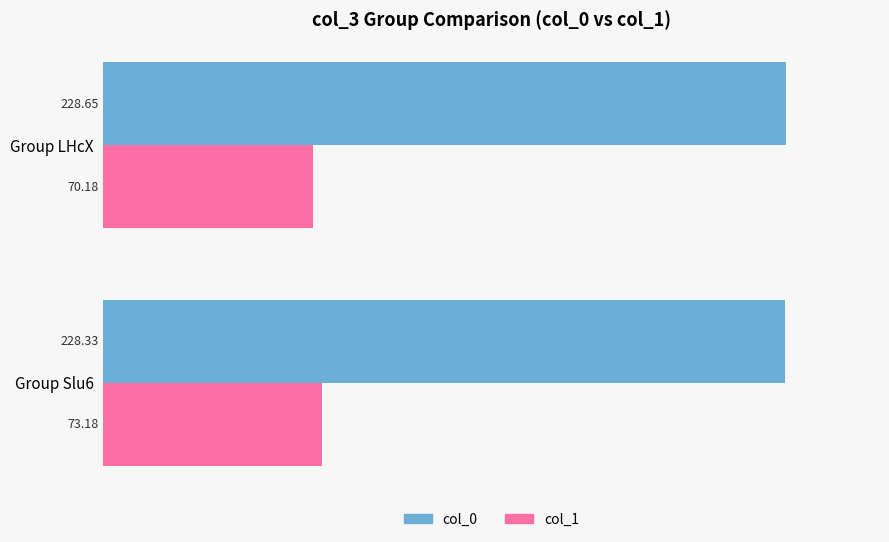

Is the value of col_1 at Group LHcX greater than the value of col_0 at Group LHcX?

No